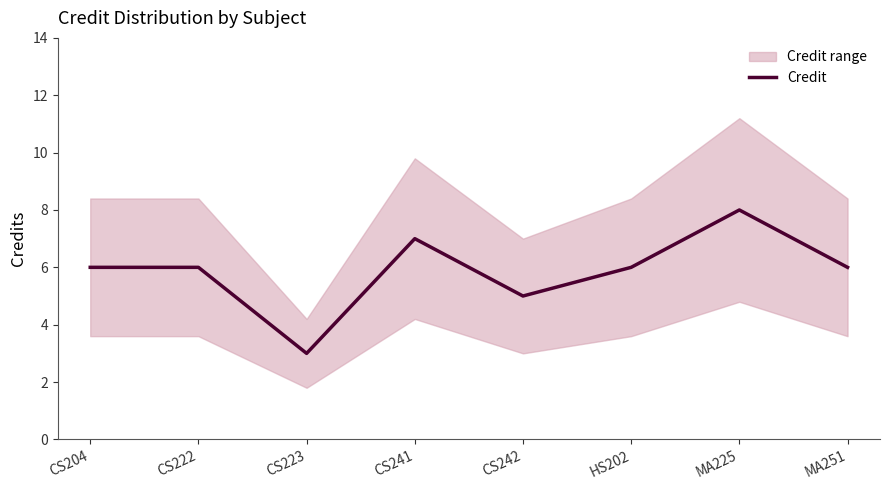

Approximately how many times larger is the value at MA251 compared to CS223?

2.0